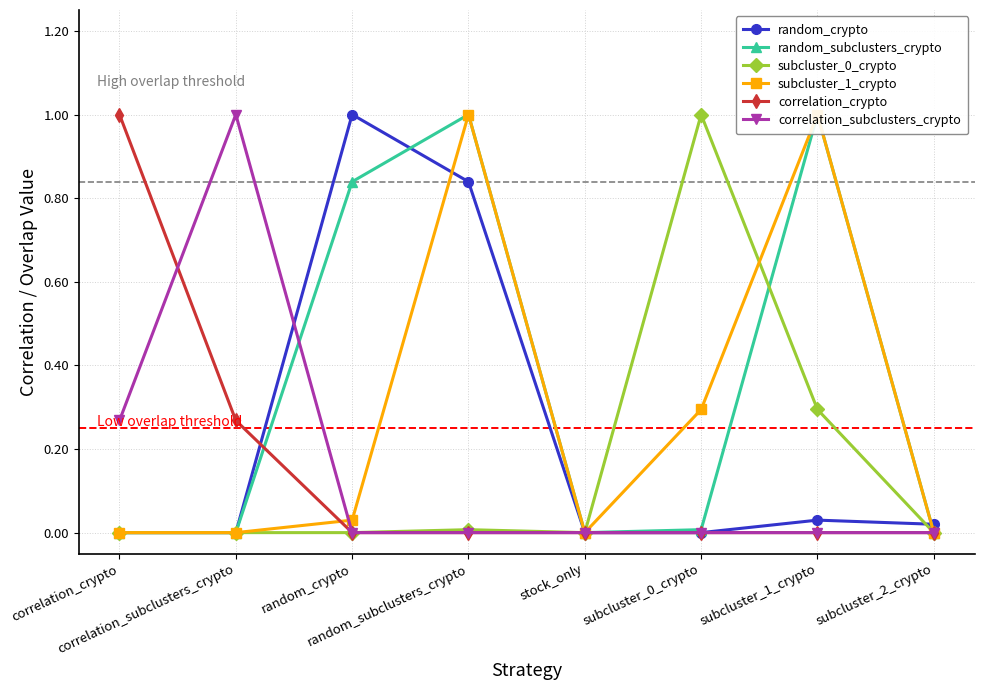

Reading left to right, transcribe all the data shown in this chart.

random_crypto: 0.0	0.0	1.0	0.8	0.0	0.0	0.0	0.0
random_subclusters_crypto: 0.0	0.0	0.8	1.0	0.0	0.0	1.0	0.0
subcluster_0_crypto: 0.0	0.0	0.0	0.0	0.0	1.0	0.3	0.0
subcluster_1_crypto: 0.0	0.0	0.0	1.0	0.0	0.3	1.0	0.0
correlation_crypto: 1.0	0.3	0.0	0.0	0.0	0.0	0.0	0.0
correlation_subclusters_crypto: 0.3	1.0	0.0	0.0	0.0	0.0	0.0	0.0